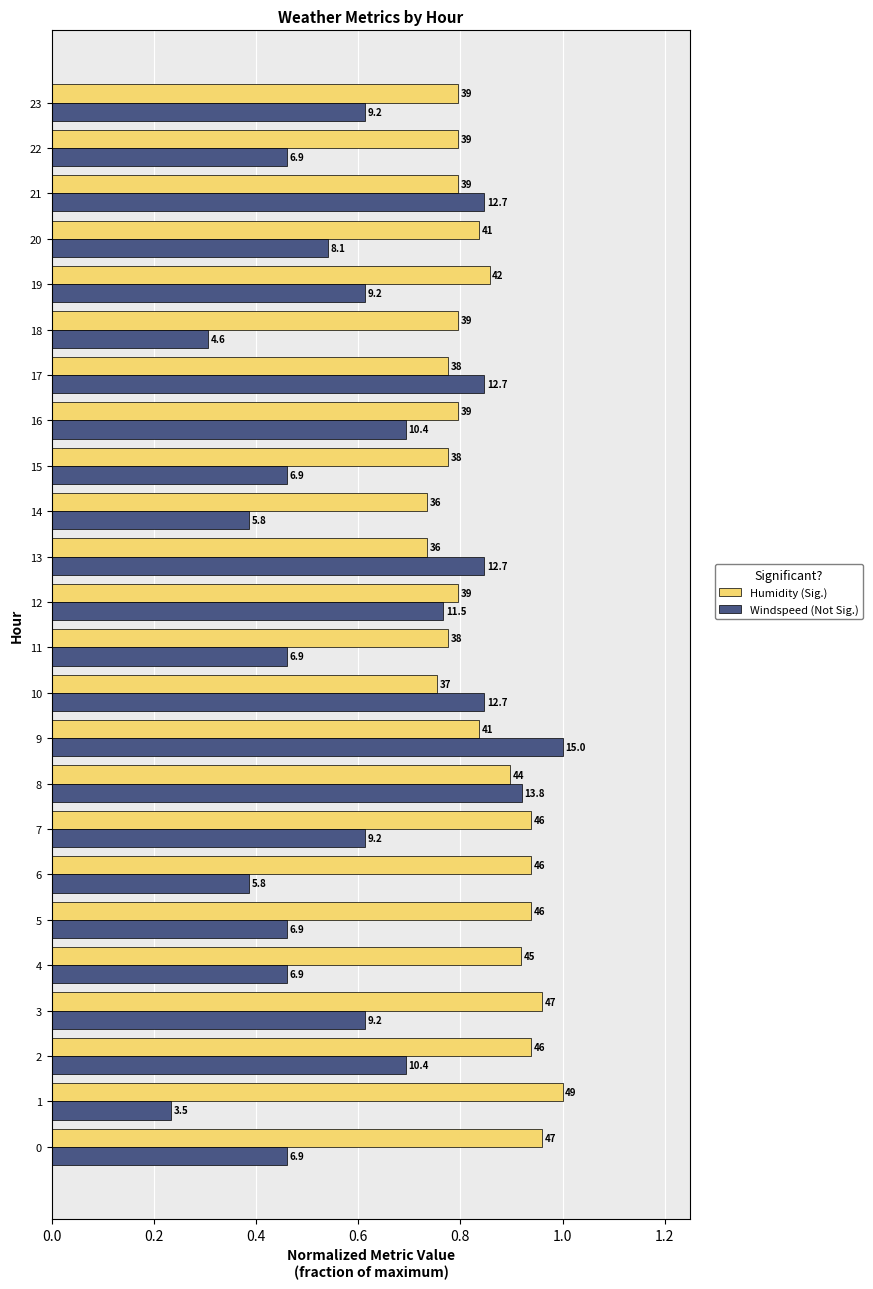

What value does the Windspeed (Not Sig.) series have at 14?

0.4